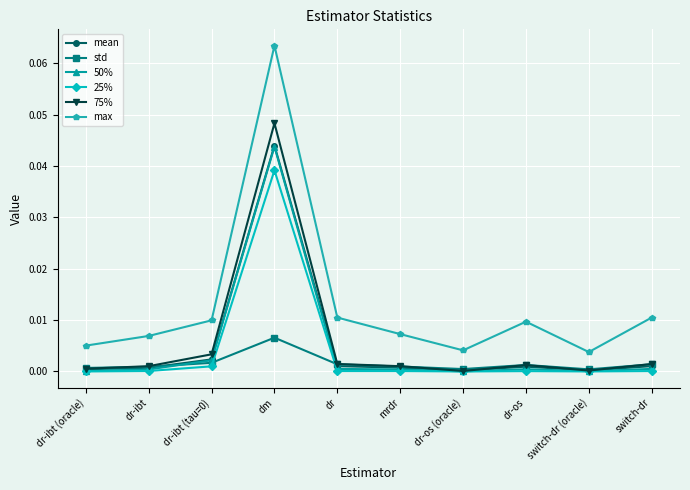

Count the number of categories in the chart.

10